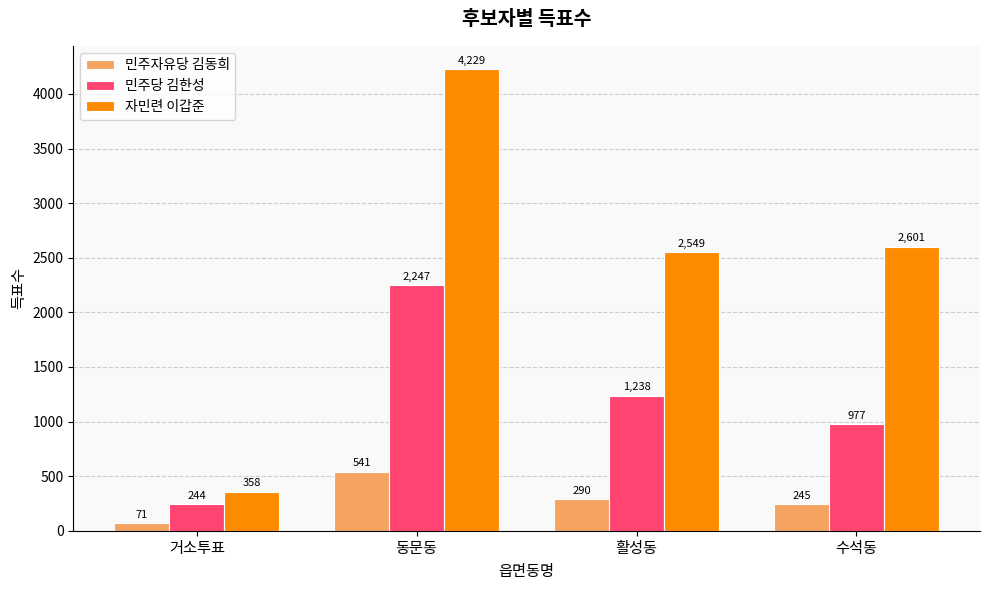

Where does the 민주당 김한성 series first go above 1238?

동문동